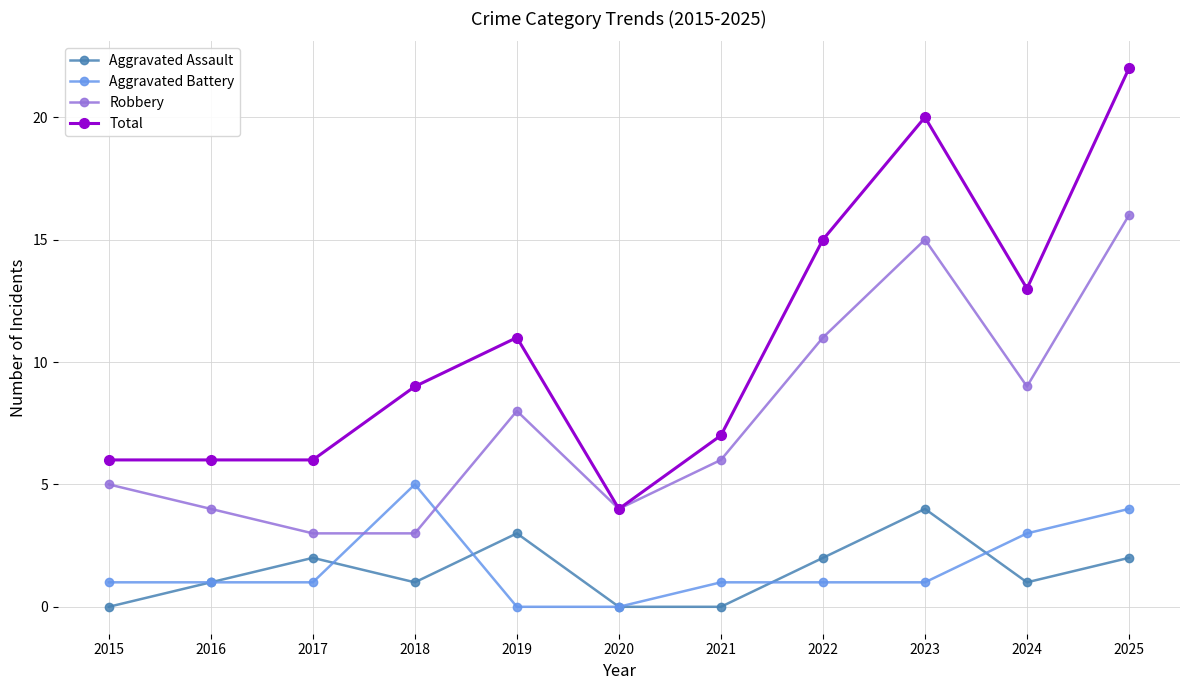

List the series in order of their peak value, highest first.

Total, Robbery, Aggravated Battery, Aggravated Assault